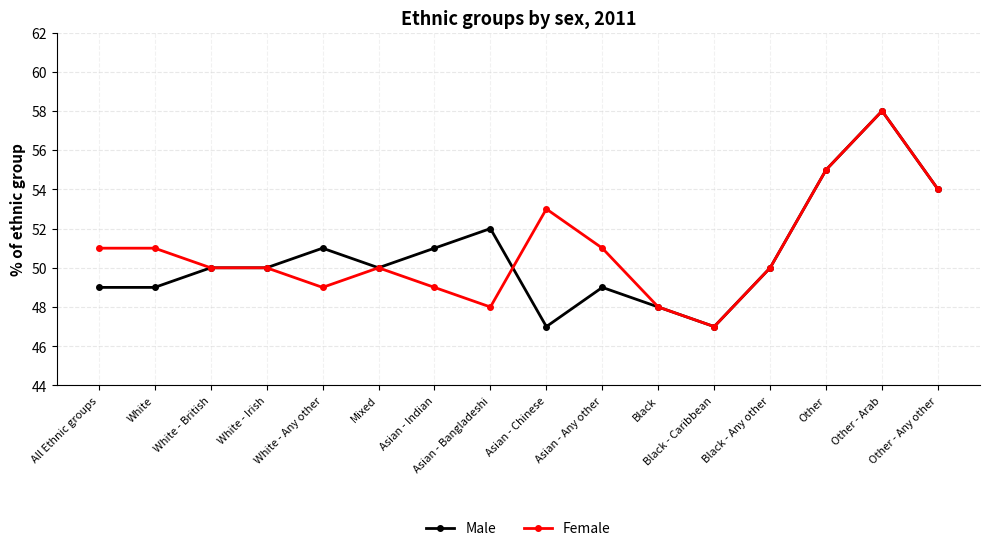

Rank the series at All Ethnic groups from highest to lowest value.

Female, Male